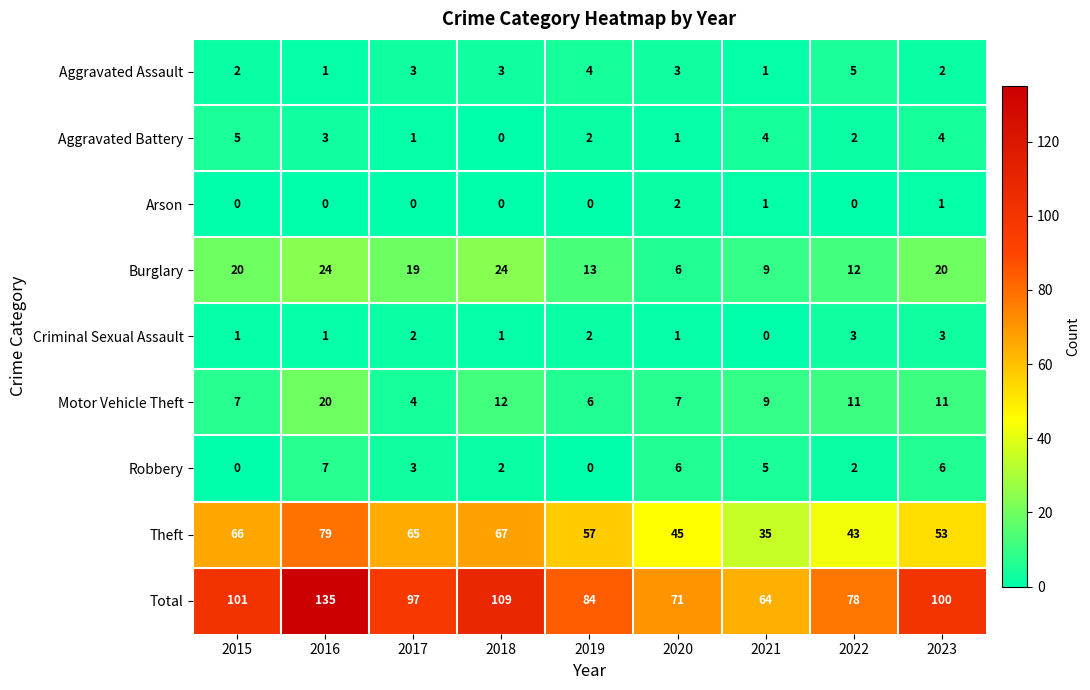

How many categories are shown in the chart?

9